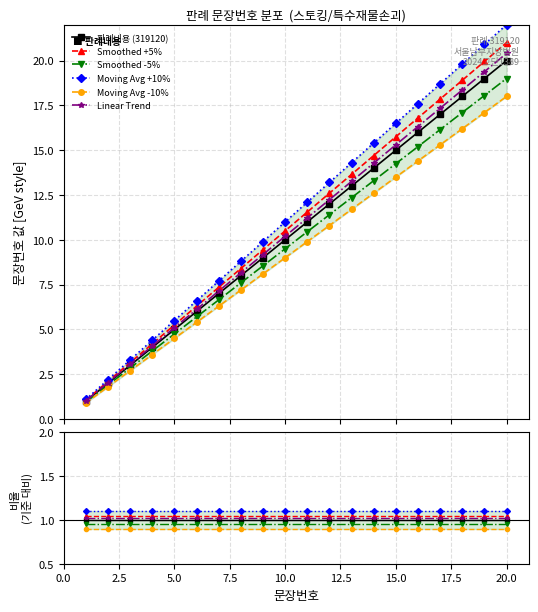

The Moving Avg +10% series shows 1.1 at 12.5. True or false?

True